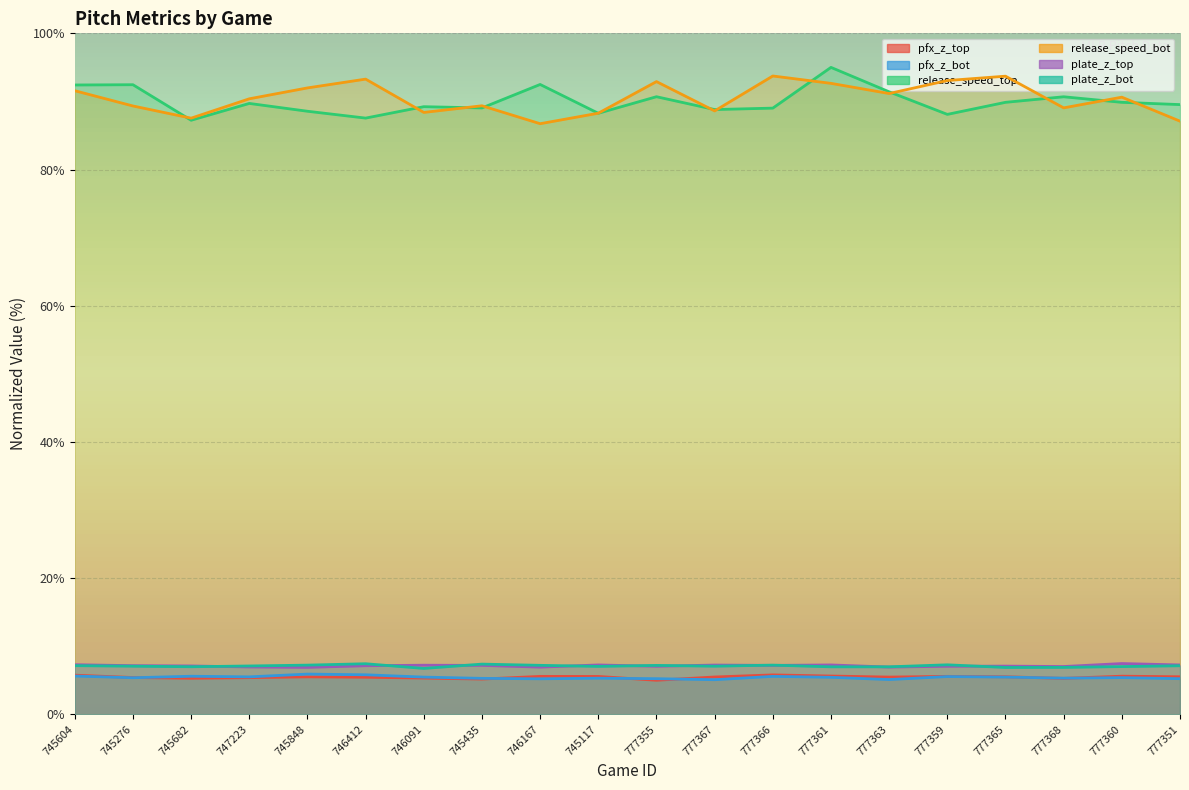

What is the sum of all release_speed_top values?

1799.9